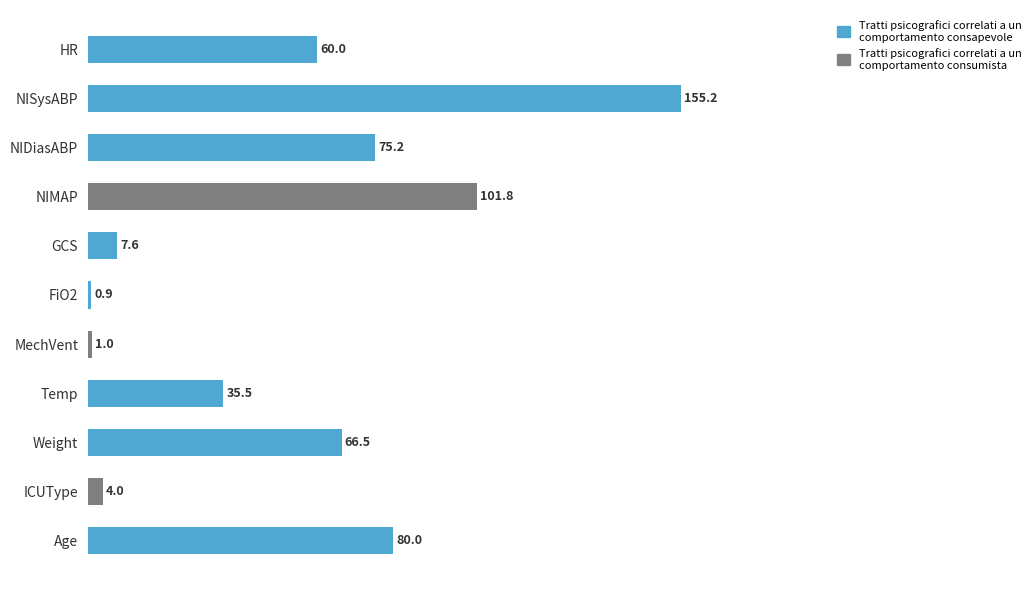

True or false: the data shows 20.9 at Temp.

False